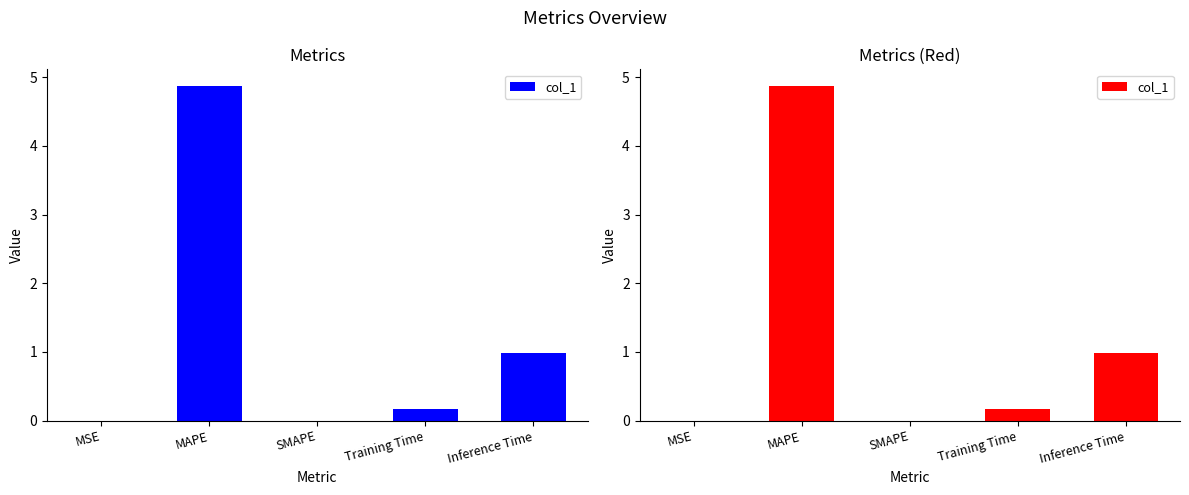

Is it true that the value at SMAPE is 0.0?

True